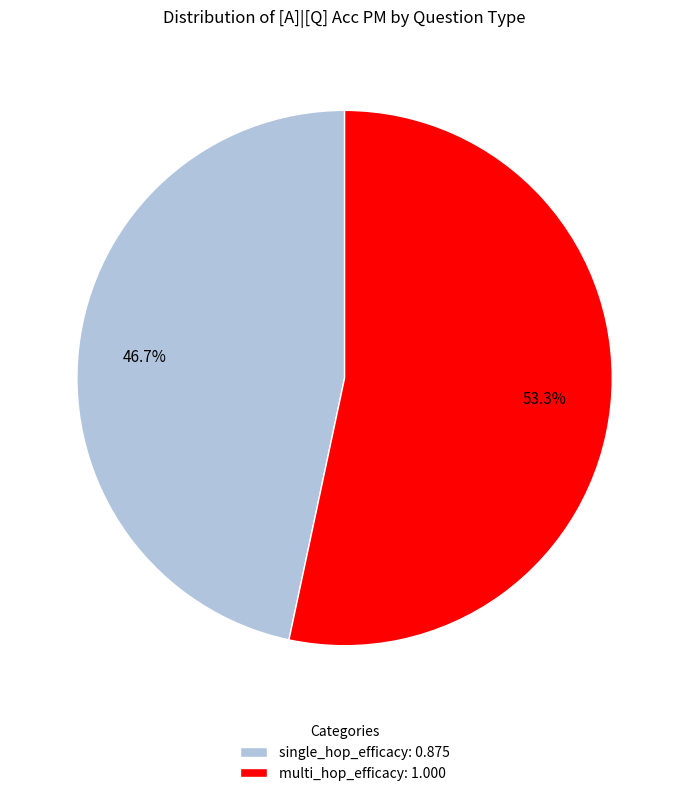

What is the majority slice?

multi_hop_efficacy